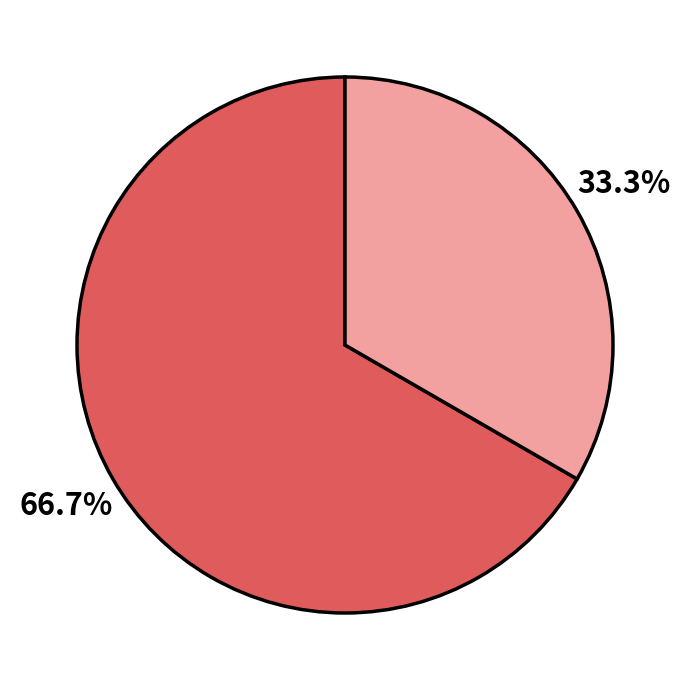

Is there a majority slice in this chart?

Yes